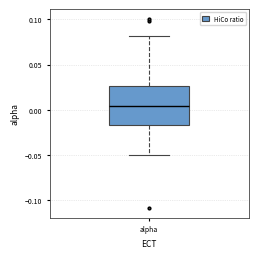

Where is the lower edge of the box for alpha on the y-axis? The values are not printed on the chart, so give them approximately, as read against the axis.

-0.015